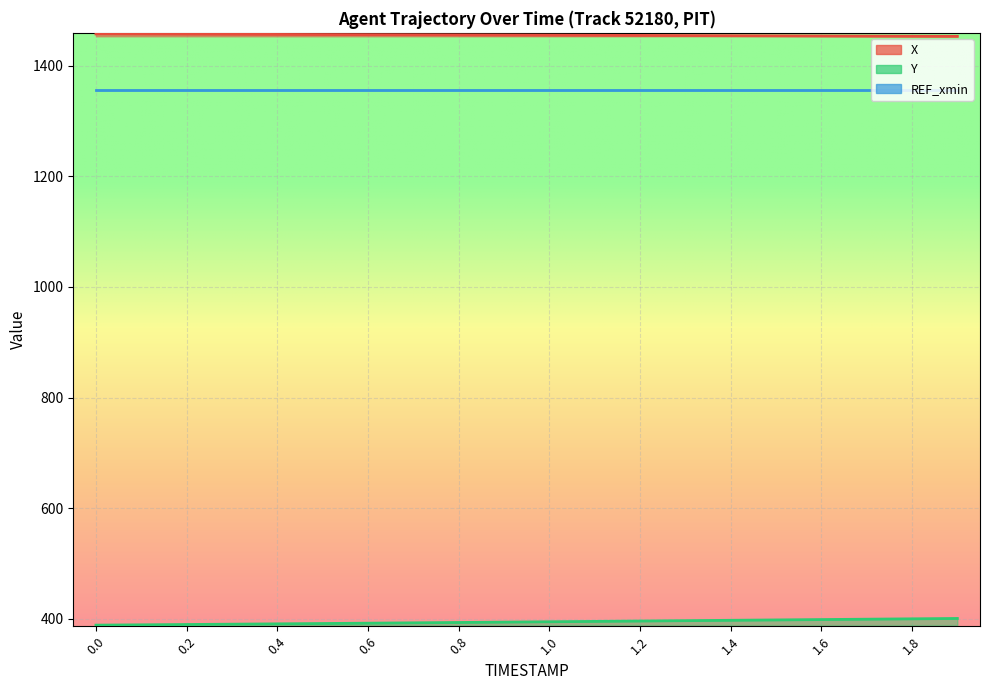

Does the chart display data point markers on the line(s)?

No